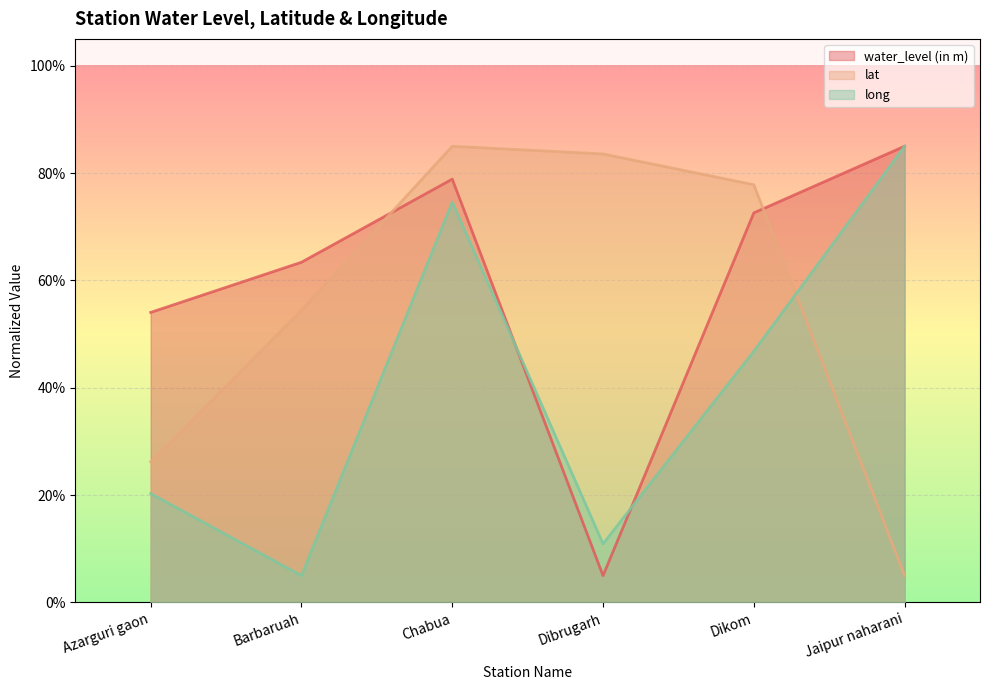

True or false: long has a value of 20.3 at Azarguri gaon.

True